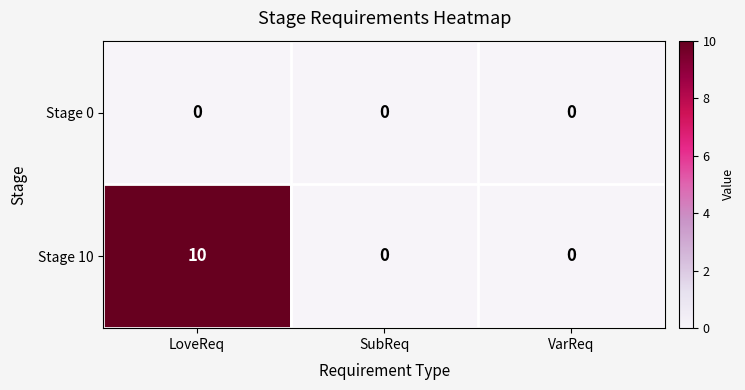

Which series has the largest range (max minus min)?

Stage 10